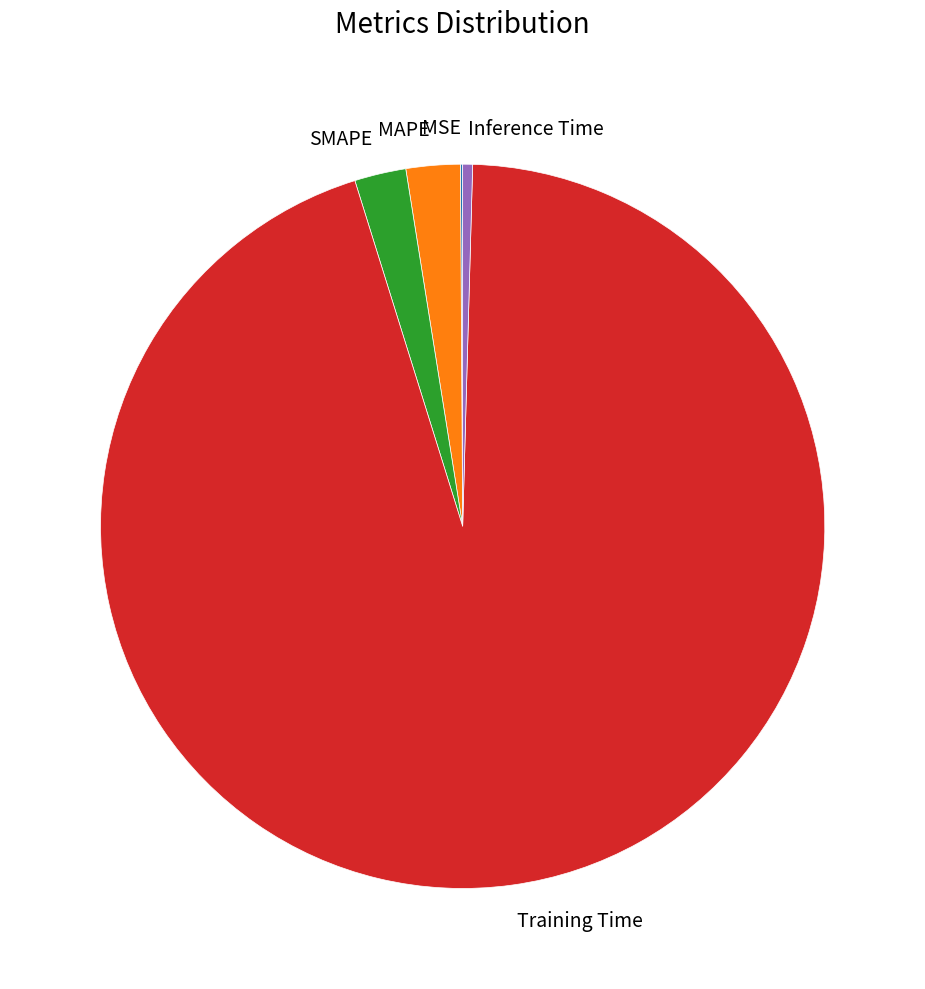

Do Inference Time and SMAPE together represent more than half of the pie?

No